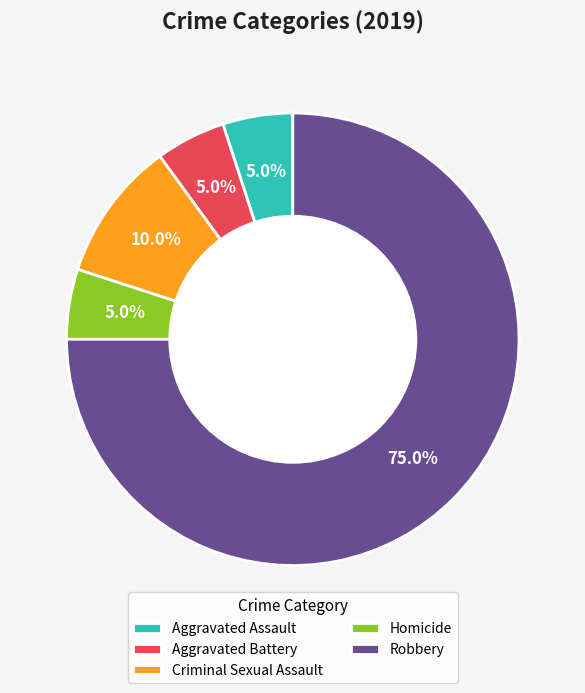

Which category has the biggest portion of the pie?

Robbery